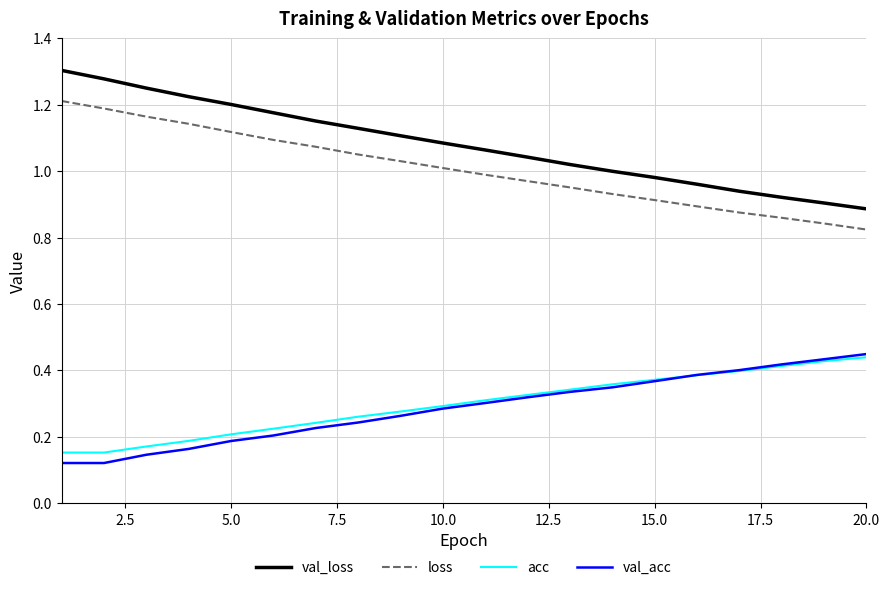

True or false: acc has more than 2 points higher than both neighbors.

False